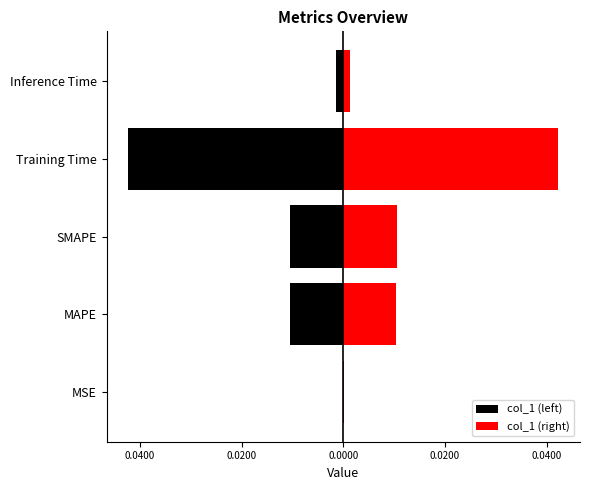

What are all the series names shown in the legend?

col_1 (left), col_1 (right)